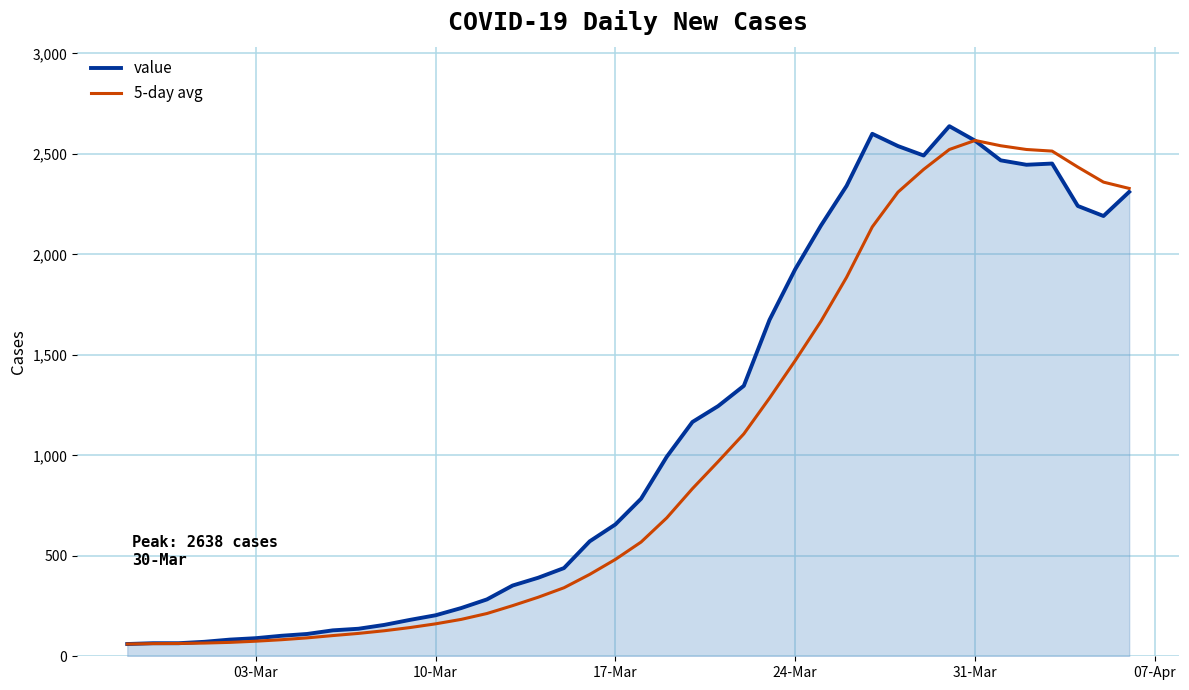

What is the maximum value for value?

2638.0